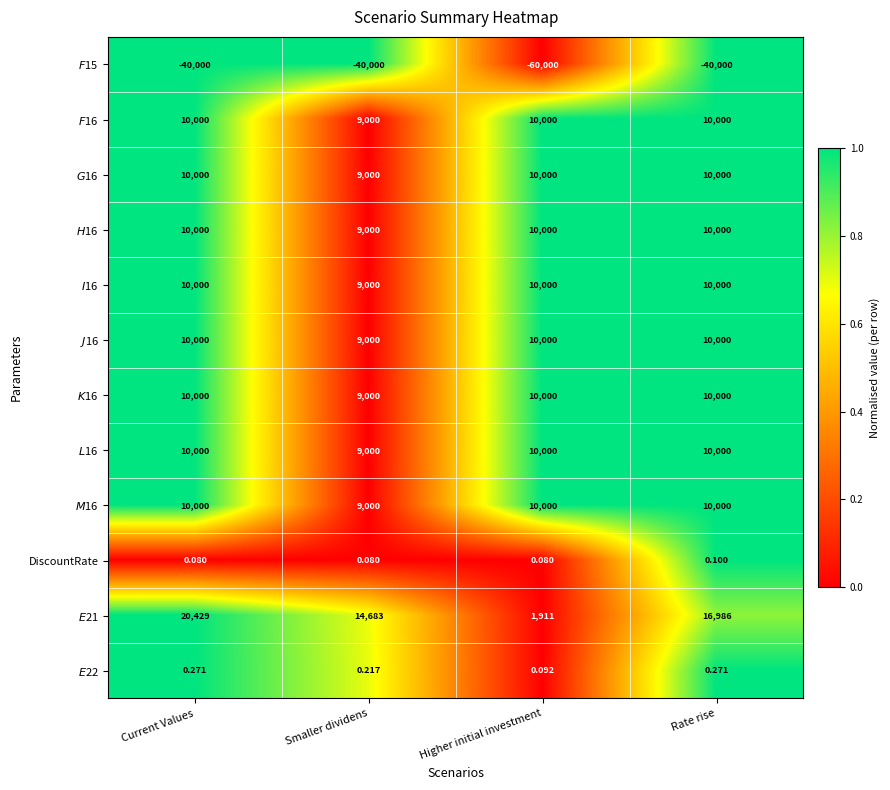

At which label does DiscountRate reach its peak?

Rate rise